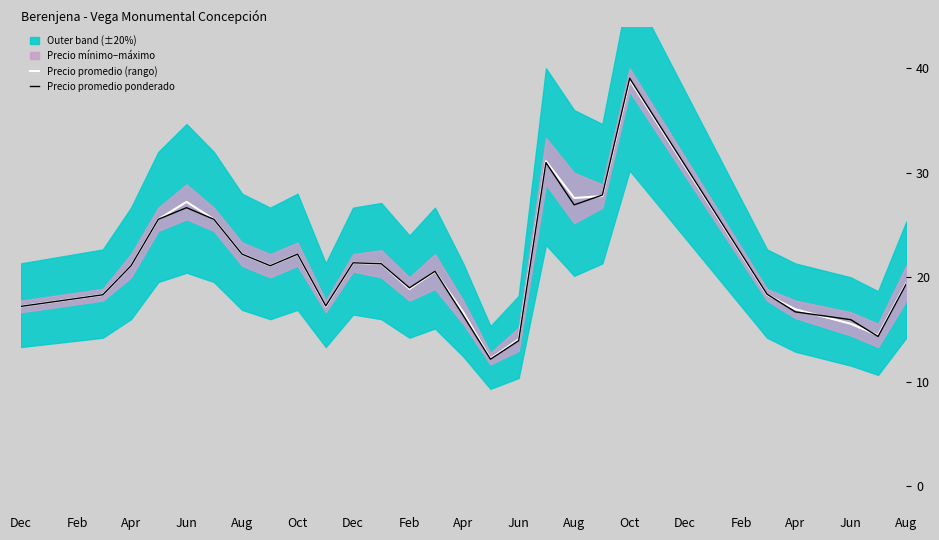

Is the value of Precio promedio (rango) at Oct greater than the value of Precio promedio ponderado at Jun?

No